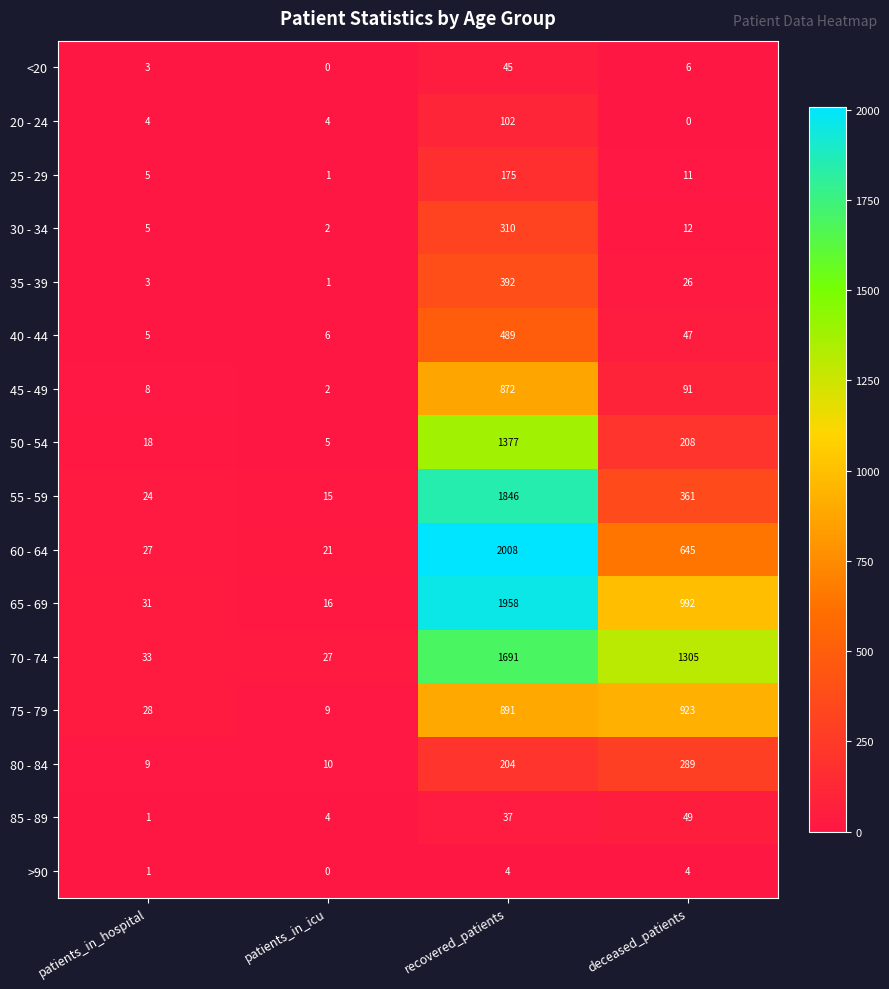

At which category is the sum across all series the highest?

recovered_patients